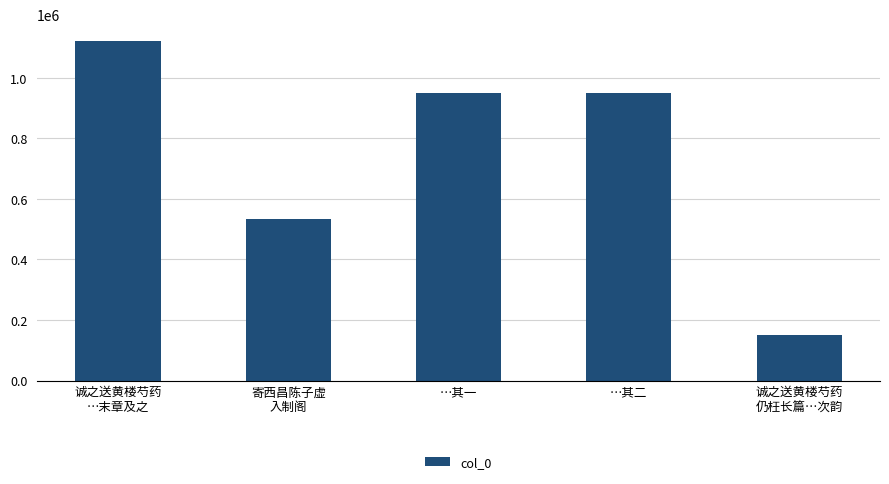

Count the number of data series in this chart.

1